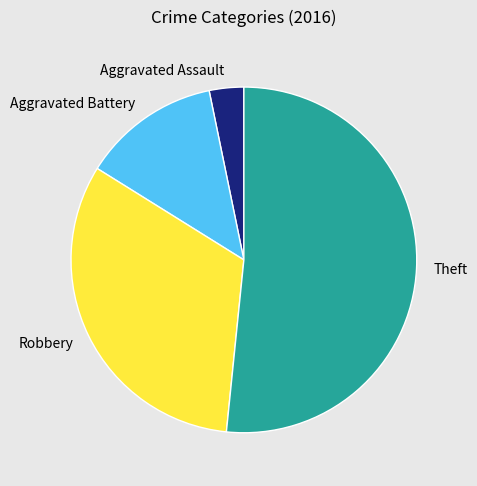

Approximately how many times larger is the value at Aggravated Battery compared to Robbery?

0.4